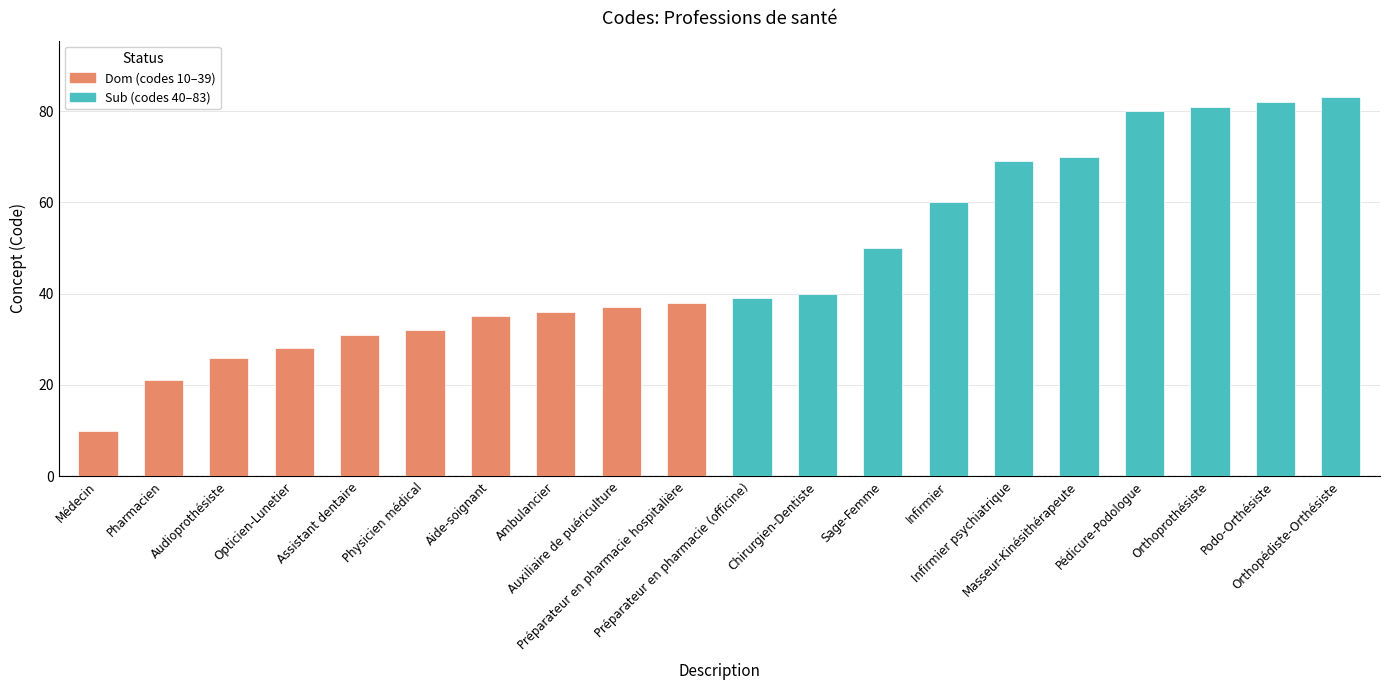

Where is the data nearest to the value 46?

Sage-Femme